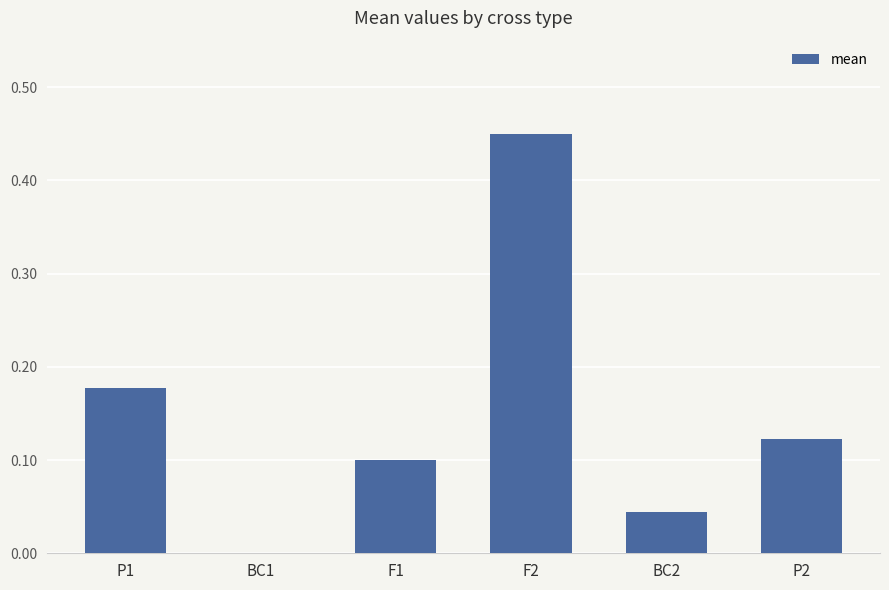

At which category does the chart reach its peak across all series?

F2